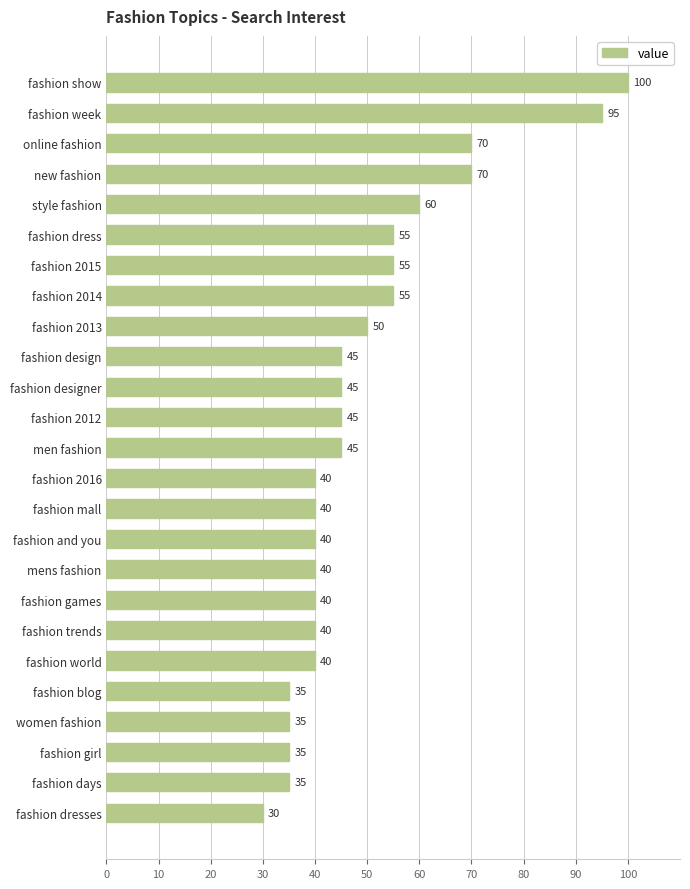

Which label corresponds to the smallest value in the chart?

fashion dresses